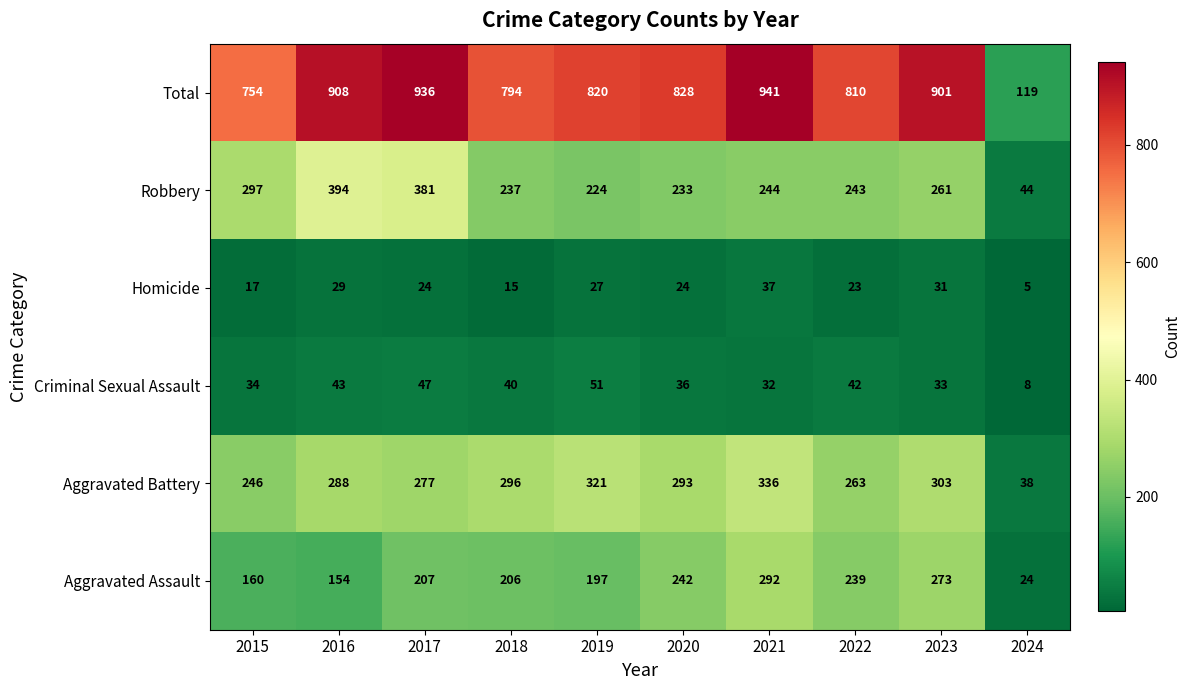

List the series in order of their peak value, highest first.

Total, Robbery, Aggravated Battery, Aggravated Assault, Criminal Sexual Assault, Homicide